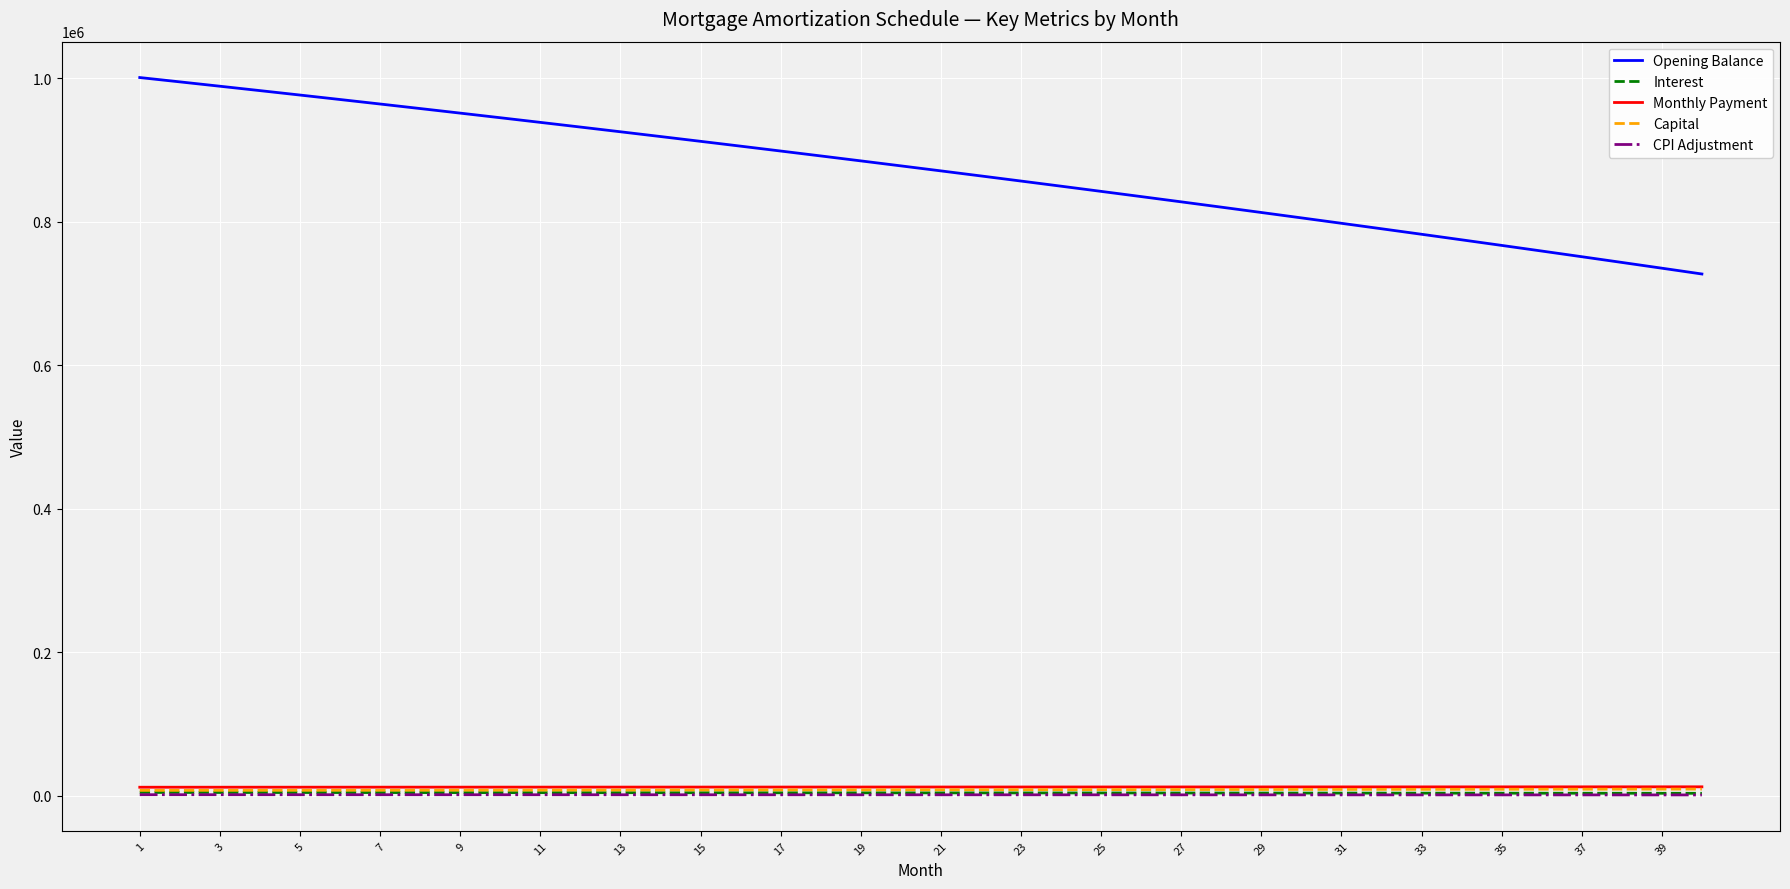

What is the sum of all Capital values?

325233.2